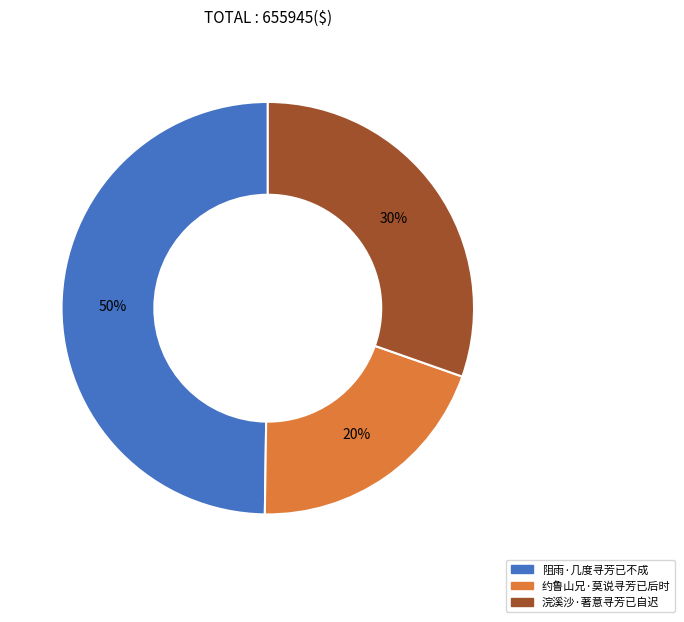

To the nearest percent, what percentage of the pie is 阻雨·几度寻芳已不成?

50%